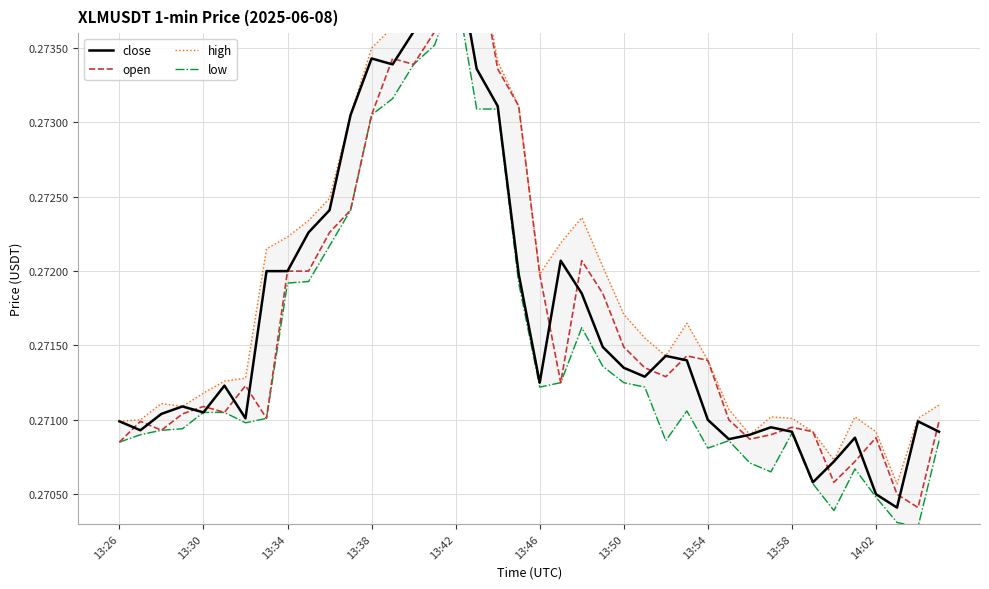

The open series shows 0.3 at 21. True or false?

True